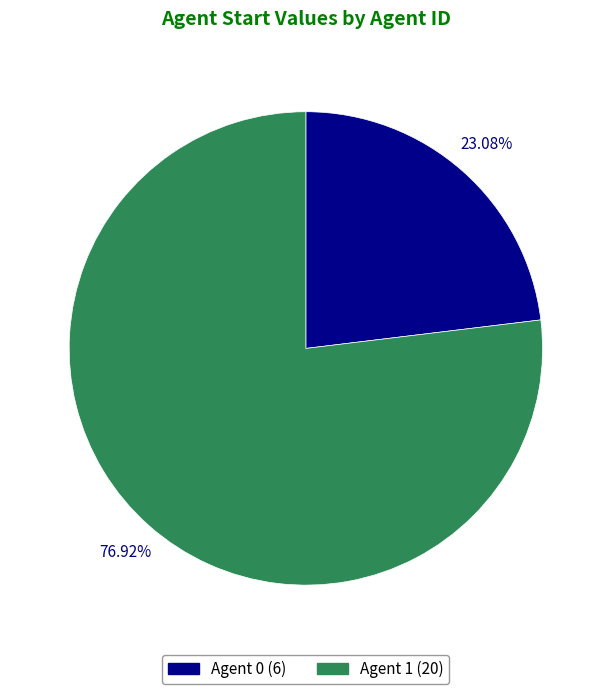

Approximately how many times larger is the value at Agent 1 (20) compared to Agent 0 (6)?

3.3